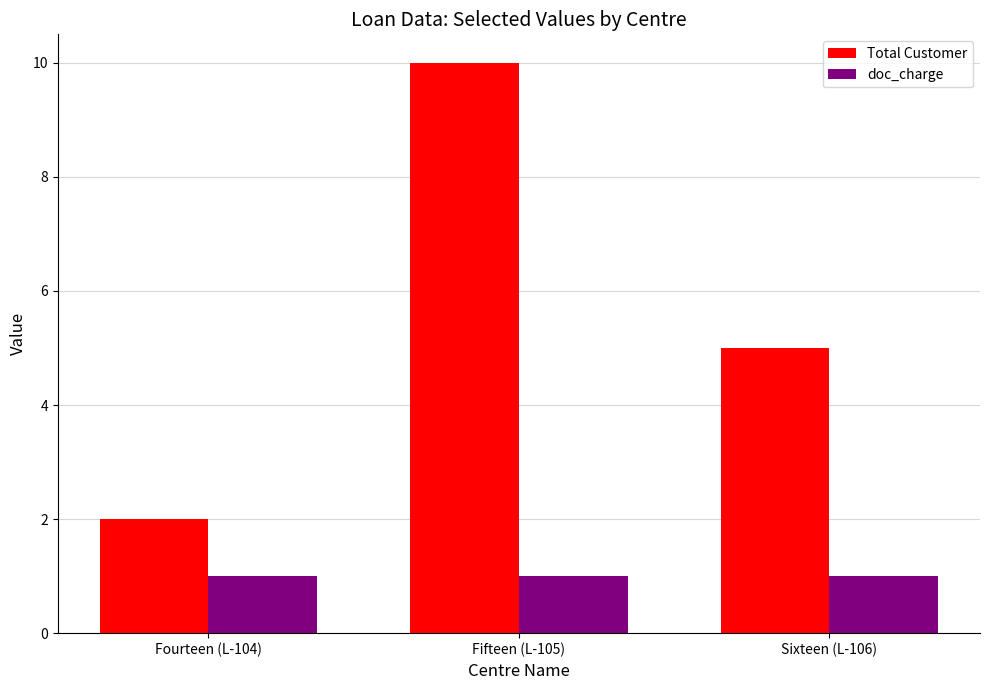

Read the Total Customer value at Fourteen (L-104).

2